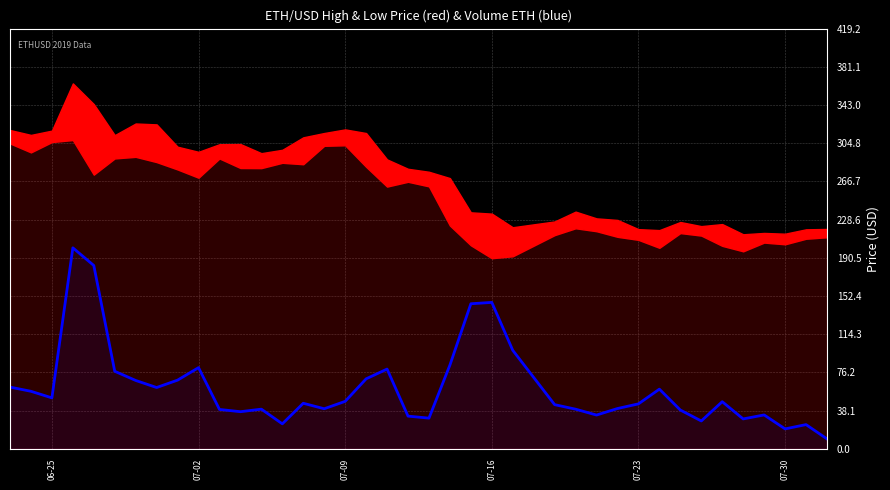

What is the value of the 12th point from the left?

37.0